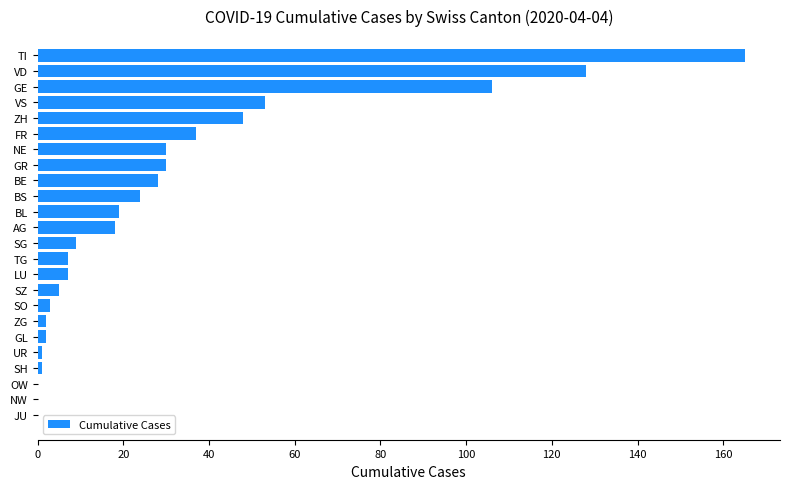

At which category does the chart reach its peak across all series?

TI